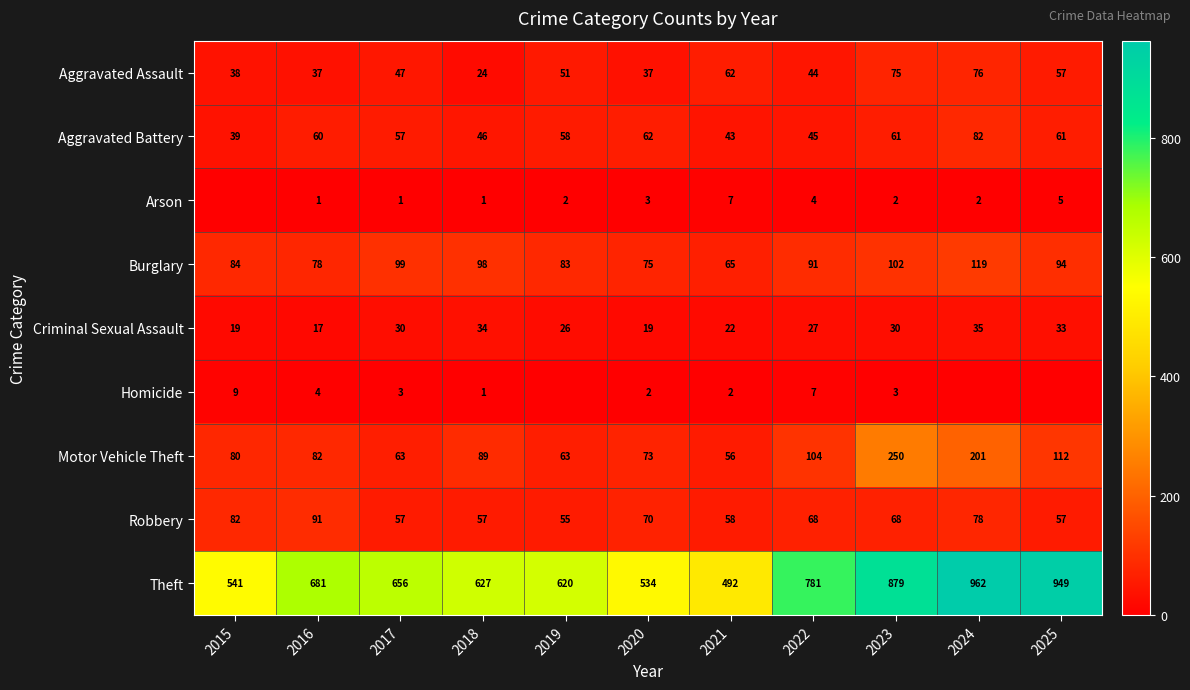

Rank the series at 2023 from highest to lowest value.

Theft, Motor Vehicle Theft, Burglary, Aggravated Assault, Robbery, Aggravated Battery, Criminal Sexual Assault, Homicide, Arson